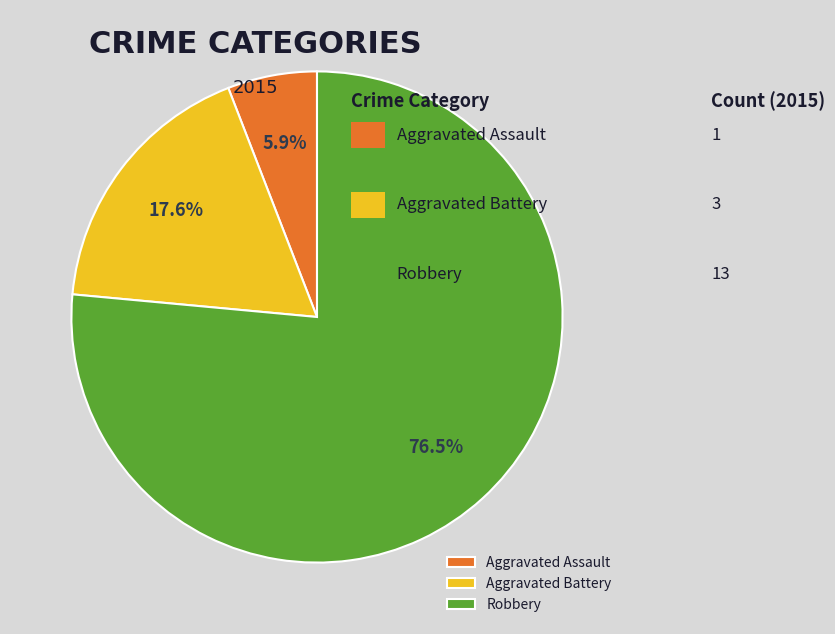

Which slice is the largest?

Robbery